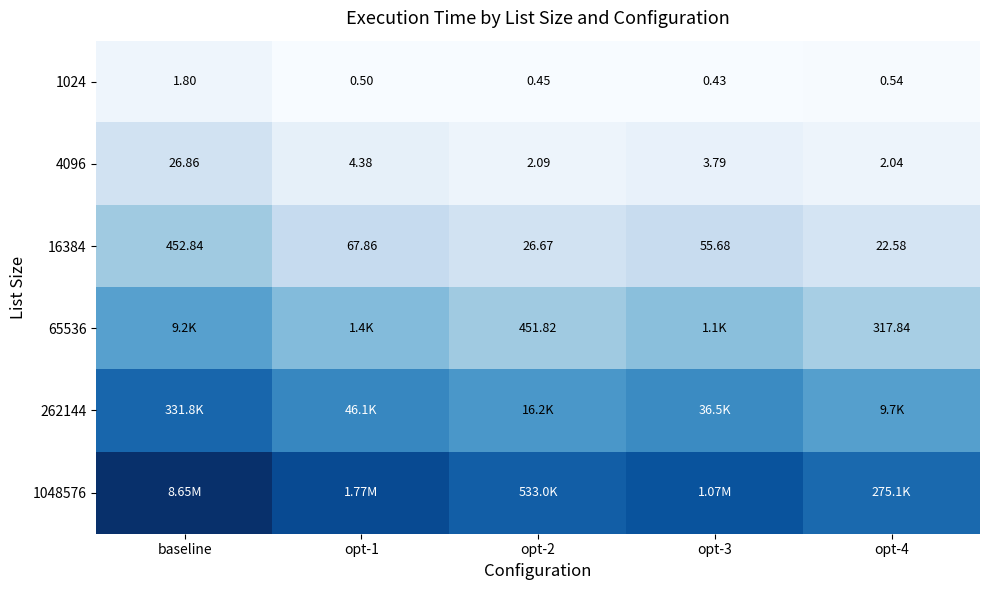

At which label does 16384 reach its peak?

baseline